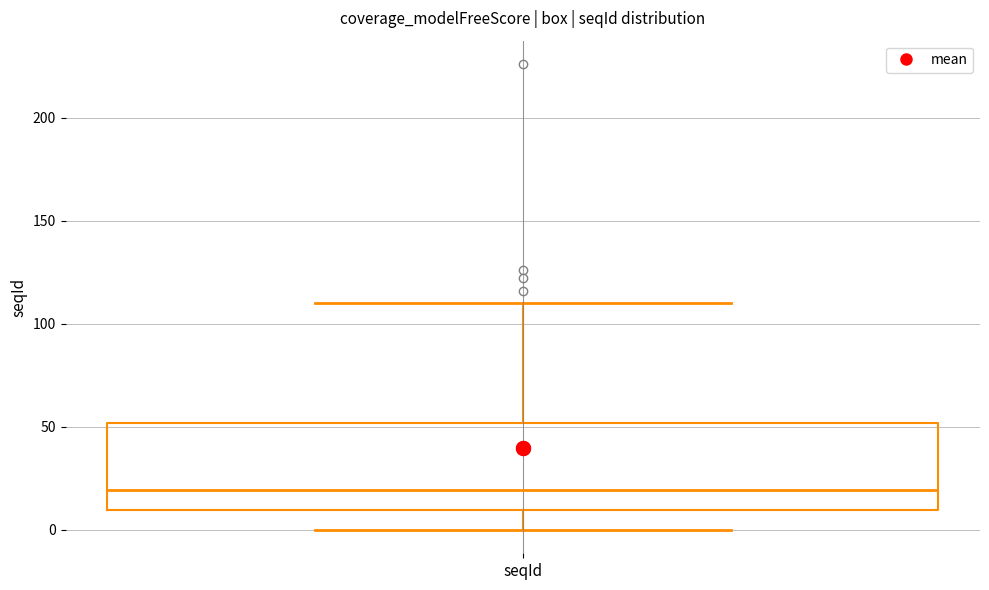

Transcribe this box plot: give where the median line is, the range the box spans, and where the two whiskers end, as read against the y-axis. The values are not printed on the chart, so give them approximately, as read against the axis.

median 20, box 10 to 50, whiskers 0 to 110